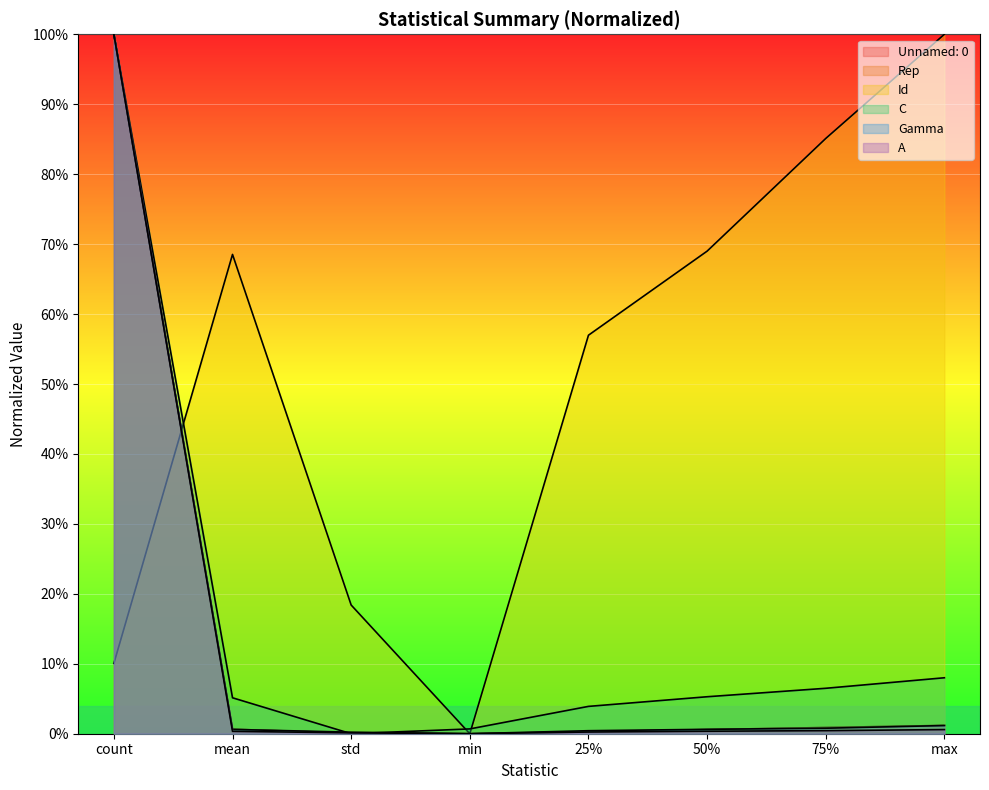

What are all the series names shown in the legend?

Unnamed: 0, Rep, Id, C, Gamma, A